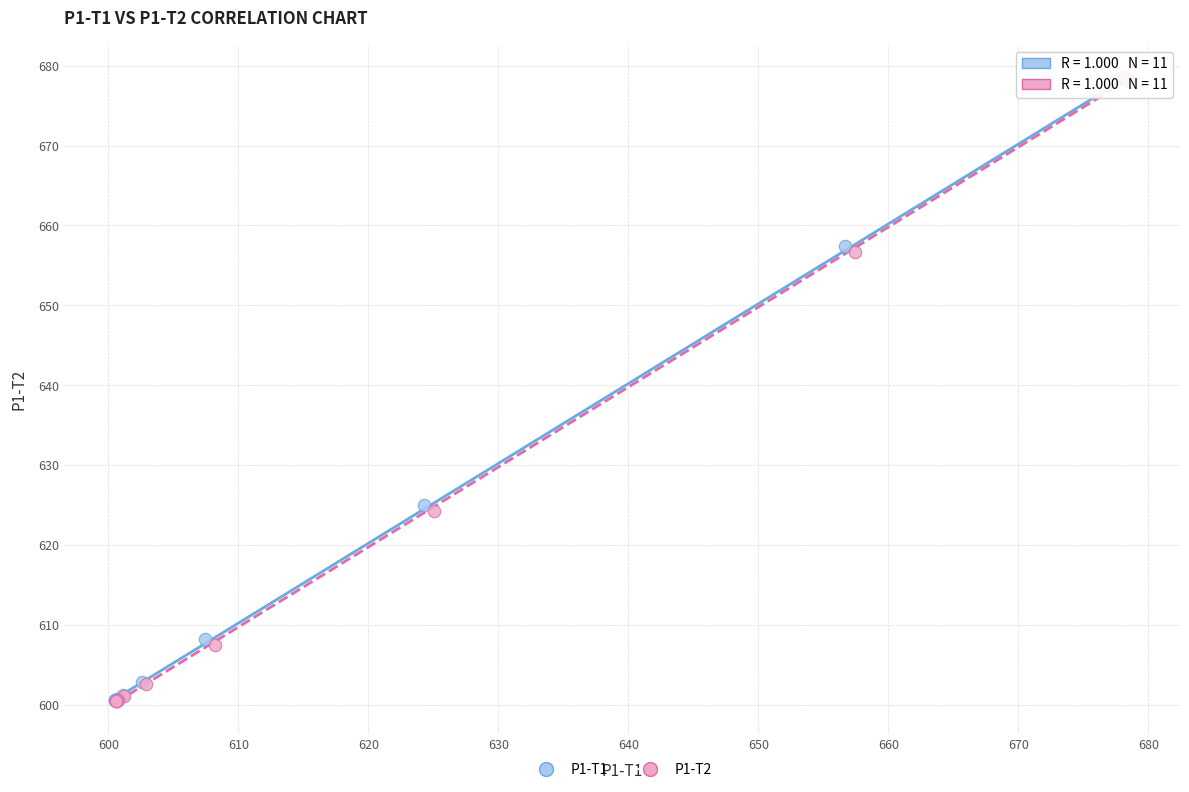

Which series has the largest Y range (max minus min)?

P1-T2